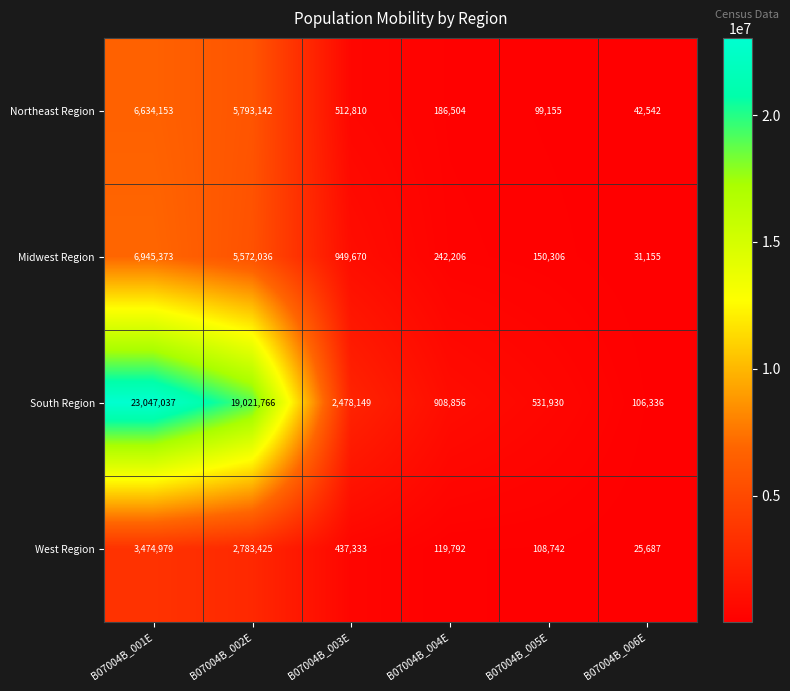

What is the sum of all Northeast Region values?

13268306